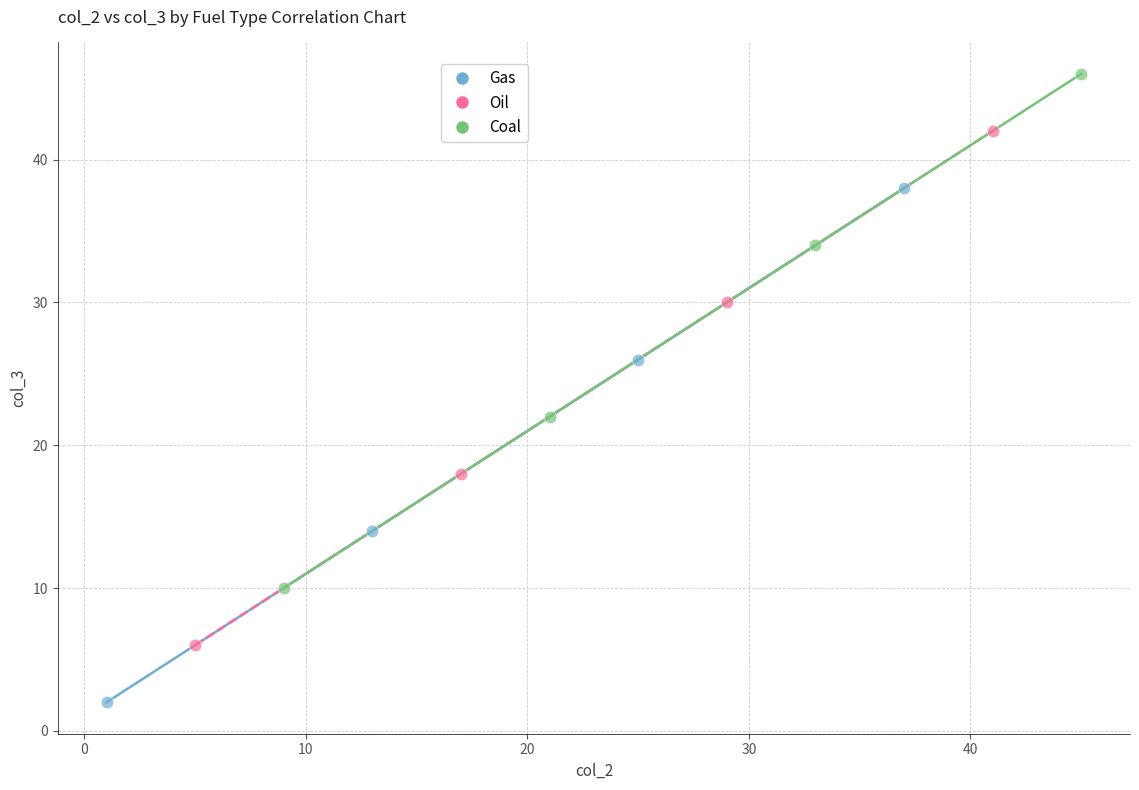

Which series contains the highest Y value?

Coal